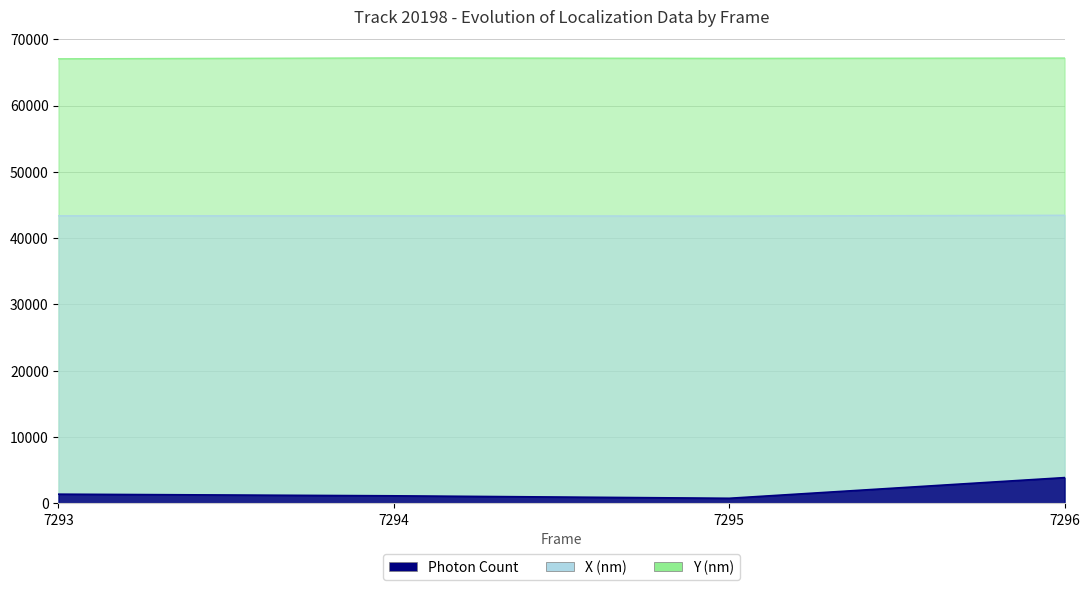

What is the difference between the Photon Count values at 7294 and 7293?

247.1